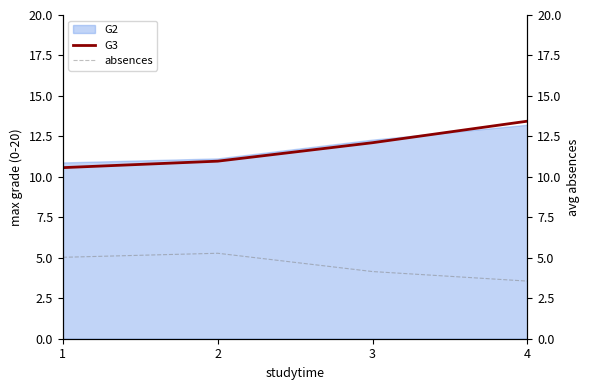

Is it true that G3 equals 11.0 at 2?

True